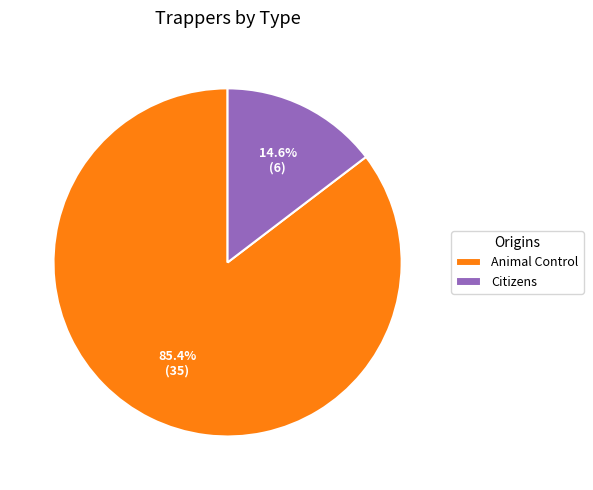

What is the smallest slice in the pie chart?

Citizens